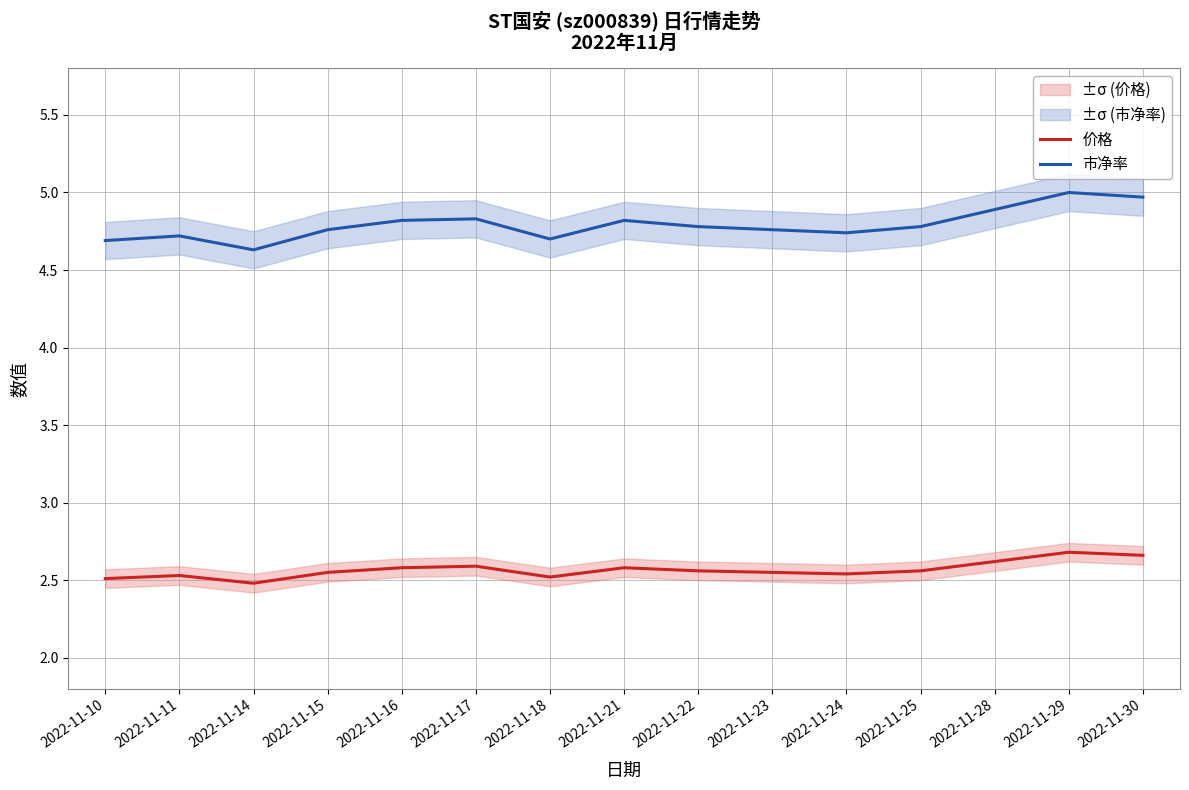

Which label corresponds to the largest value in the chart?

2022-11-29